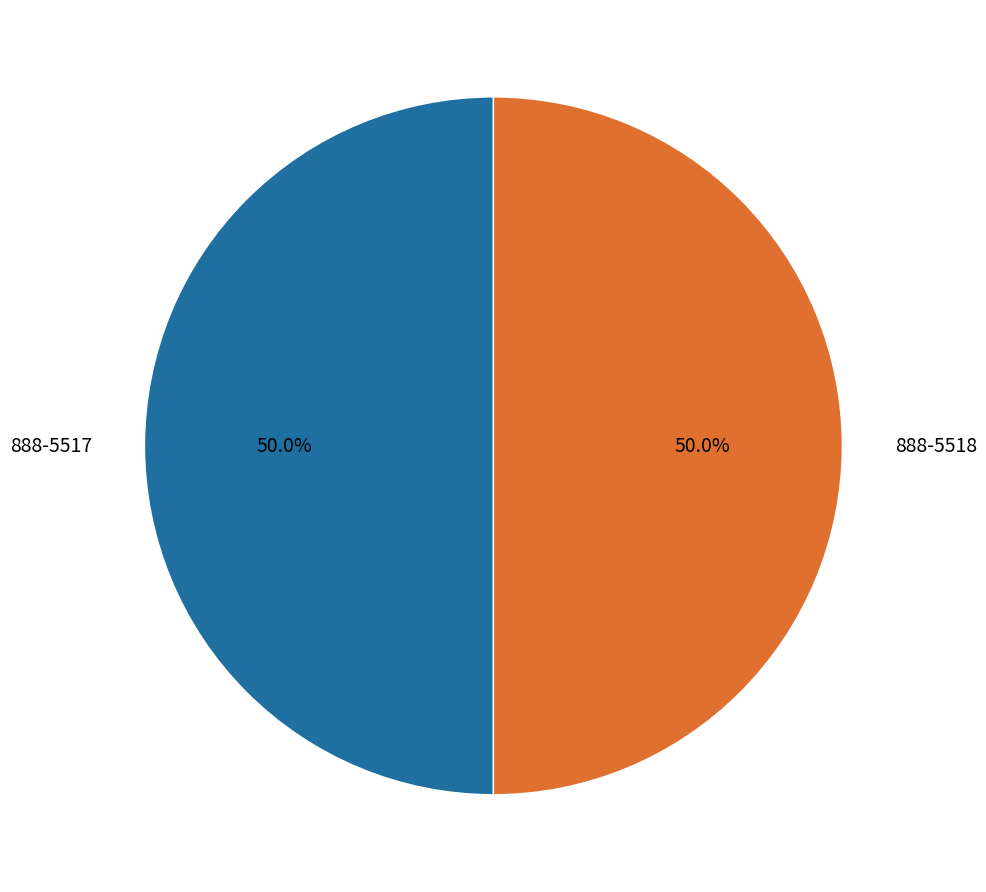

How many slices are in this pie chart?

2